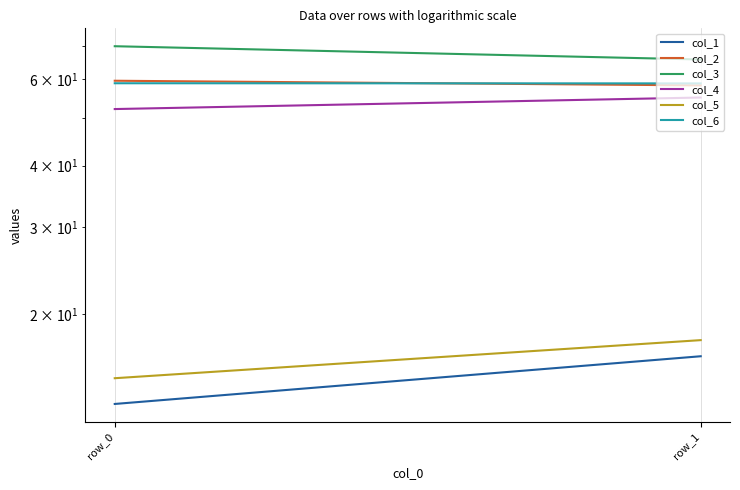

How many distinct data groups are displayed?

6